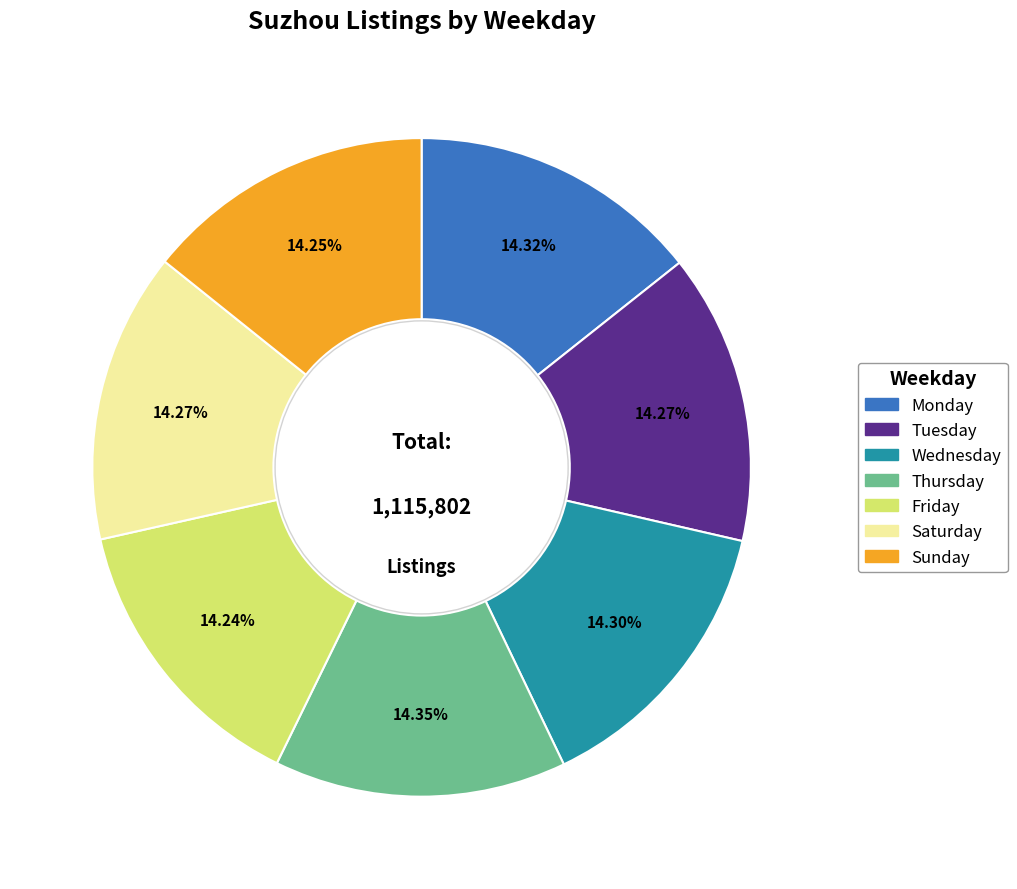

Is there a majority slice in this chart?

No